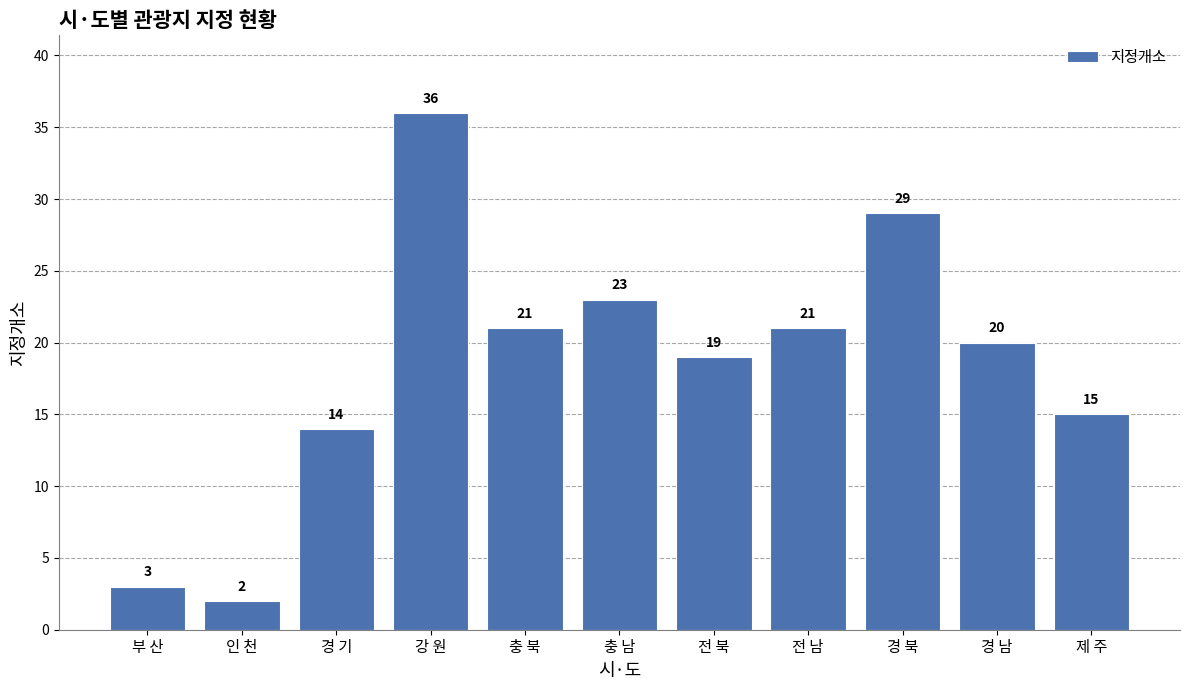

What is the difference between the maximum and minimum values?

34